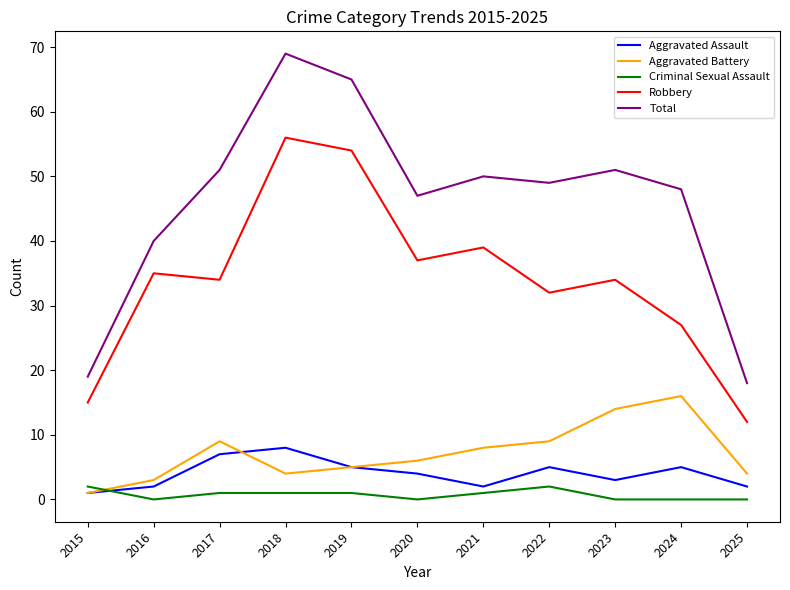

Reading right to left, list all the values displayed in this chart.

Aggravated Assault: 2025=2	2024=5	2023=3	2022=5	2021=2	2020=4	2019=5	2018=8	2017=7	2016=2	2015=1
Aggravated Battery: 2025=4	2024=16	2023=14	2022=9	2021=8	2020=6	2019=5	2018=4	2017=9	2016=3	2015=1
Criminal Sexual Assault: 2025=0	2024=0	2023=0	2022=2	2021=1	2020=0	2019=1	2018=1	2017=1	2016=0	2015=2
Robbery: 2025=12	2024=27	2023=34	2022=32	2021=39	2020=37	2019=54	2018=56	2017=34	2016=35	2015=15
Total: 2025=18	2024=48	2023=51	2022=49	2021=50	2020=47	2019=65	2018=69	2017=51	2016=40	2015=19